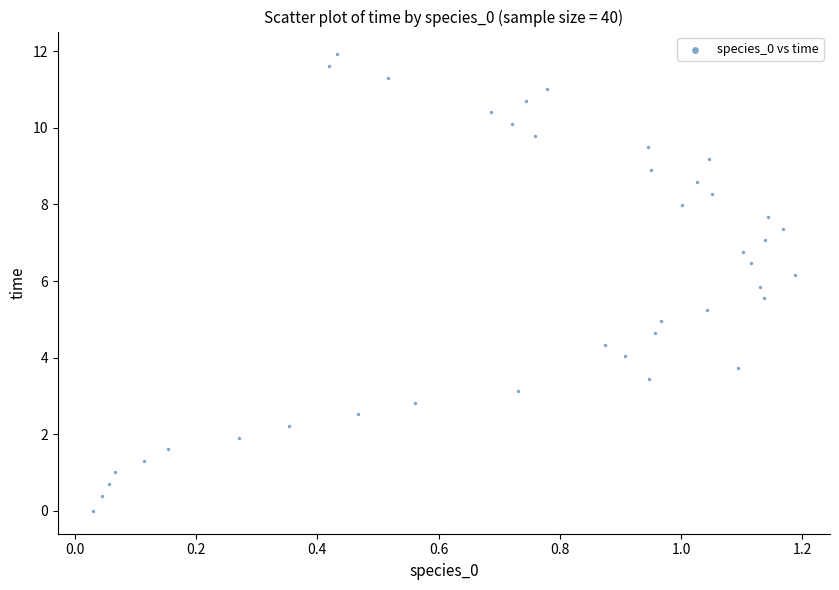

What is the range of X values (max minus min)?

1.2